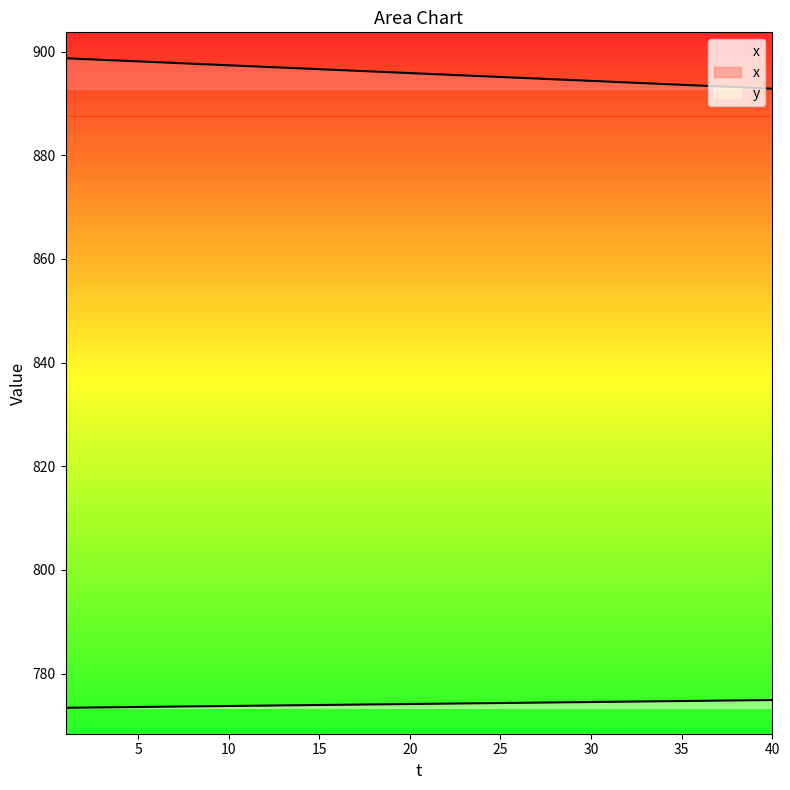

At which category is the sum across all series the highest?

1